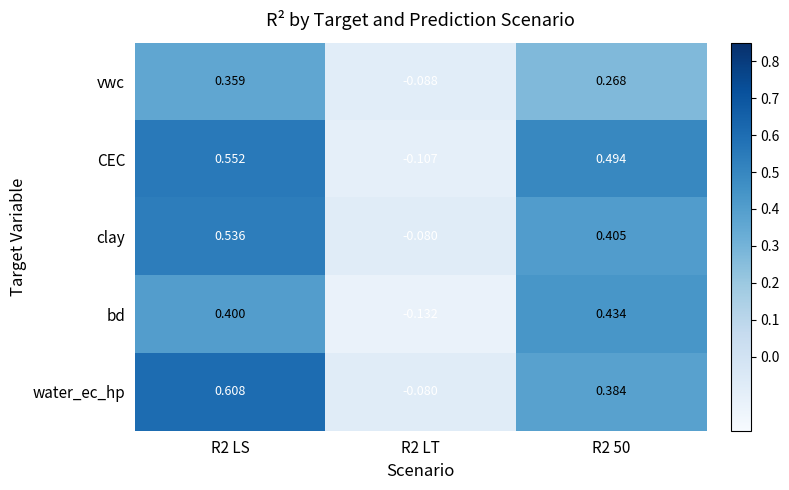

At which category is the sum across all series the highest?

R2 LS